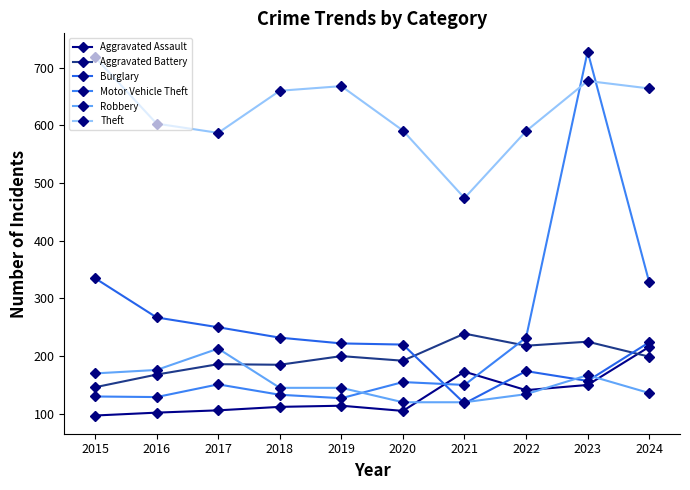

List the series in order of their peak value, lowest first.

Robbery, Aggravated Assault, Aggravated Battery, Burglary, Theft, Motor Vehicle Theft